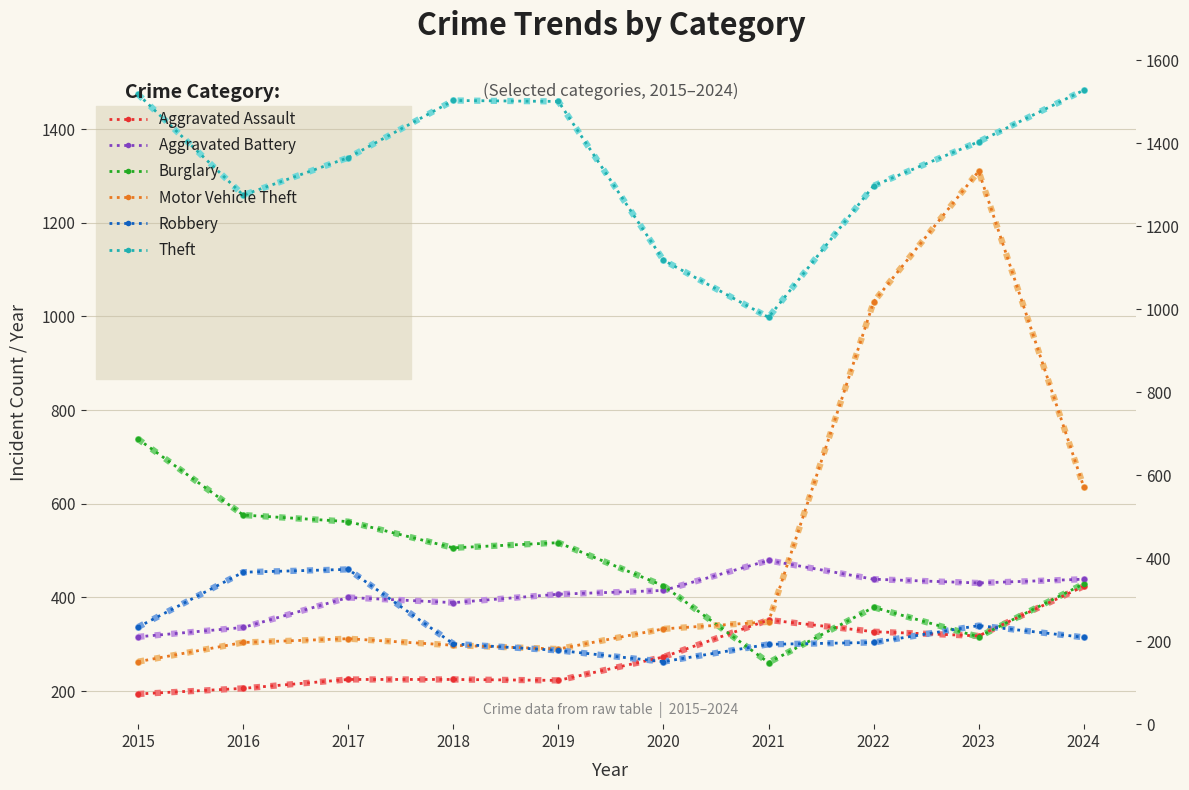

How many values in the Aggravated Battery series are below 415?

5